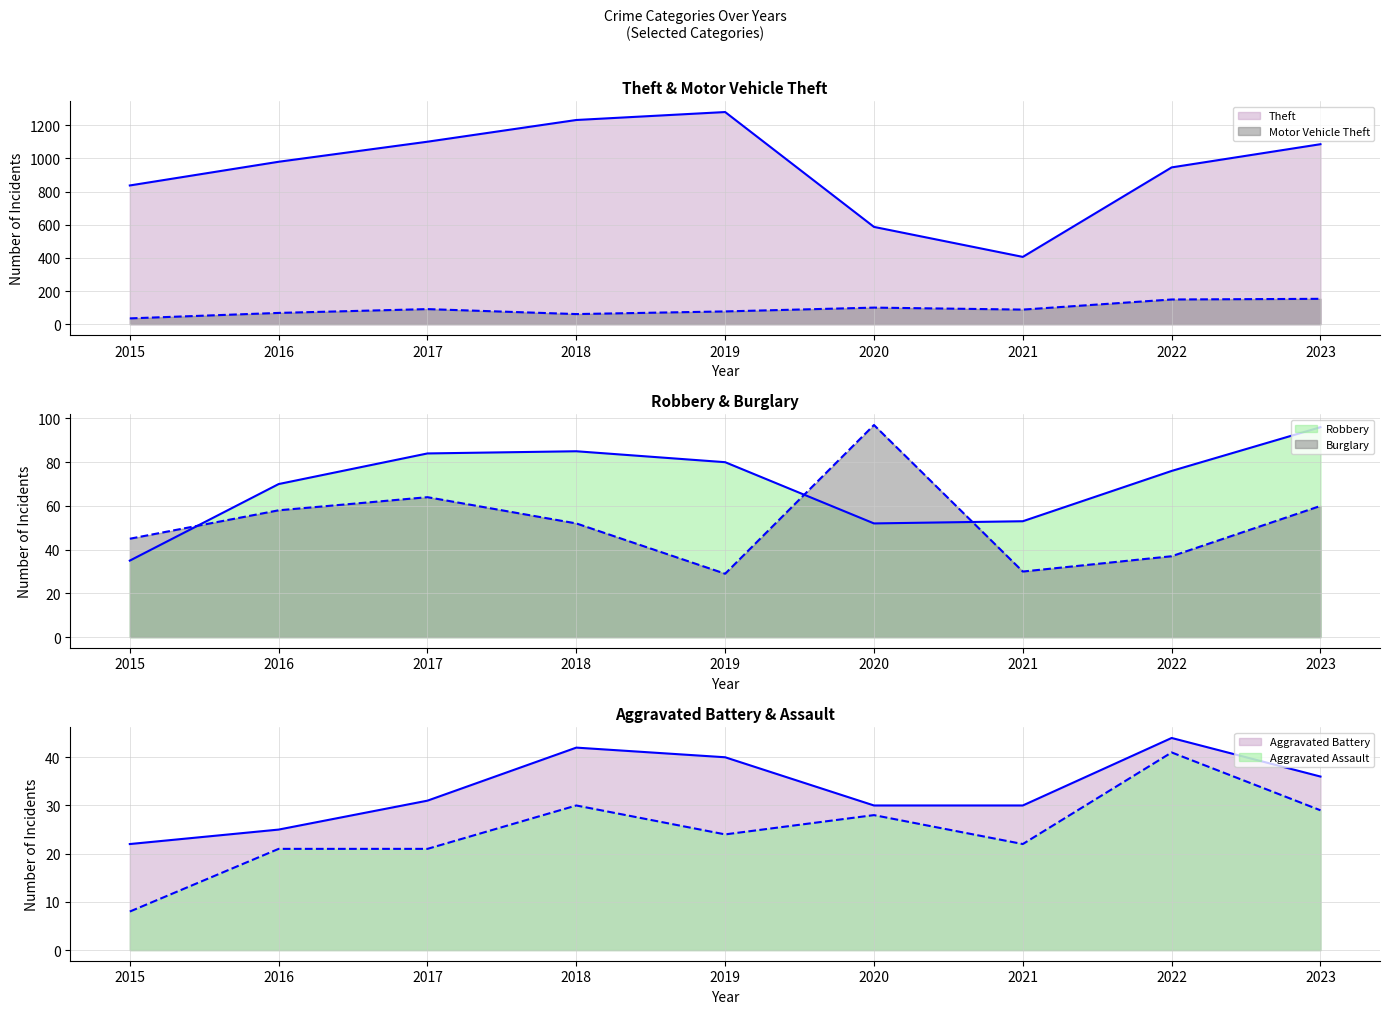

At how many categories does at least one series exceed 688?

7